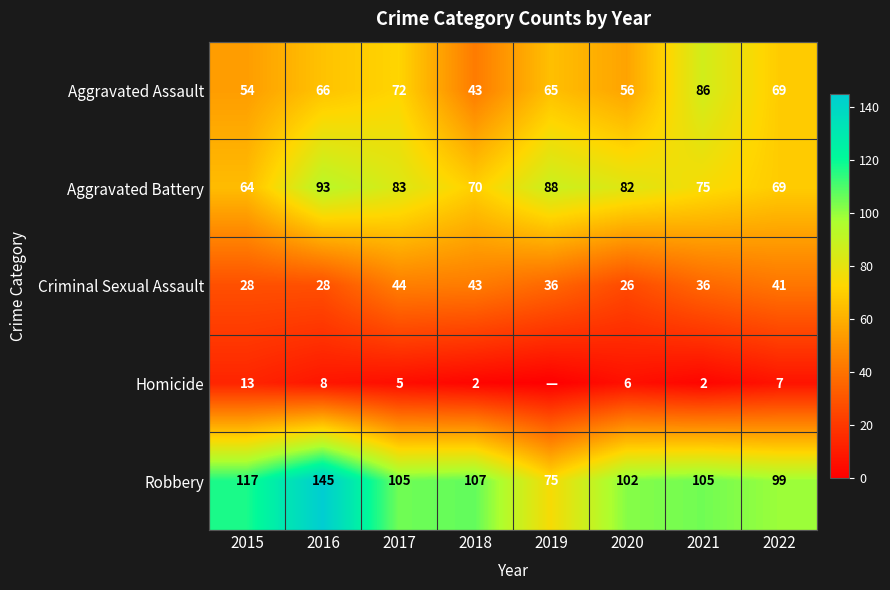

Which series has the largest range (max minus min)?

Robbery